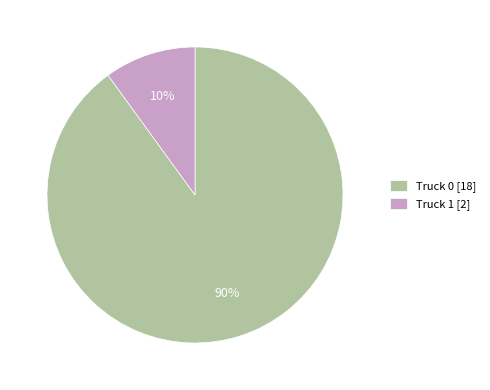

Count the number of slices in the pie.

2